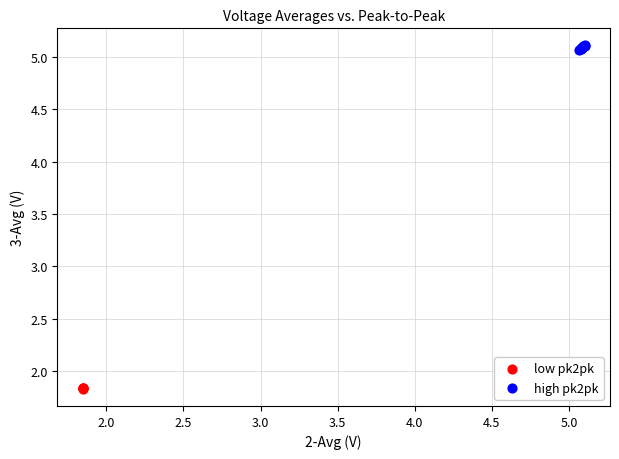

What are all the series names shown in the legend?

low pk2pk, high pk2pk